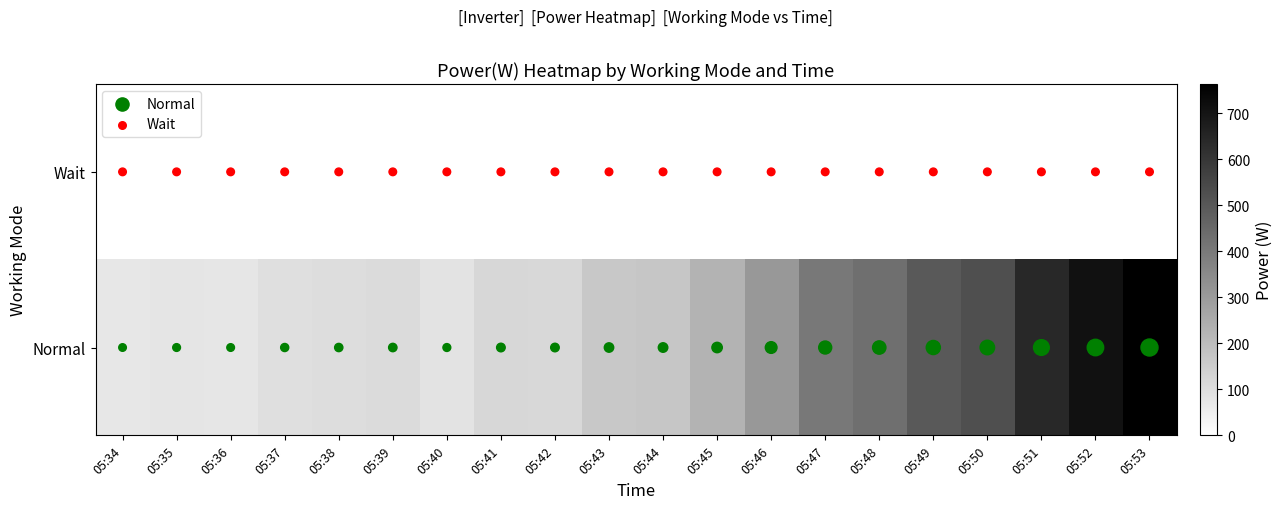

What is the difference between the highest and lowest values at 05:34?

73